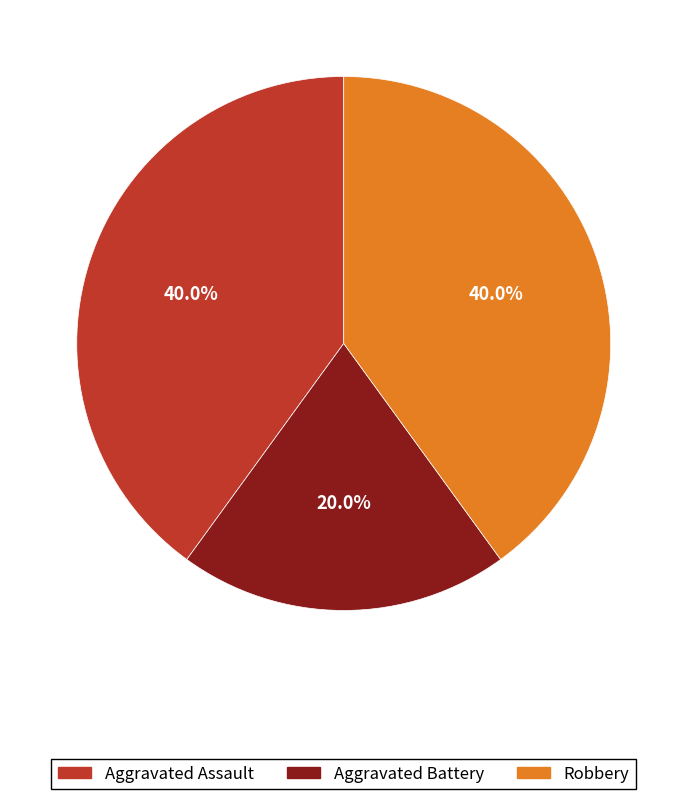

What percentage is the Aggravated Battery slice, to the nearest percent?

20%